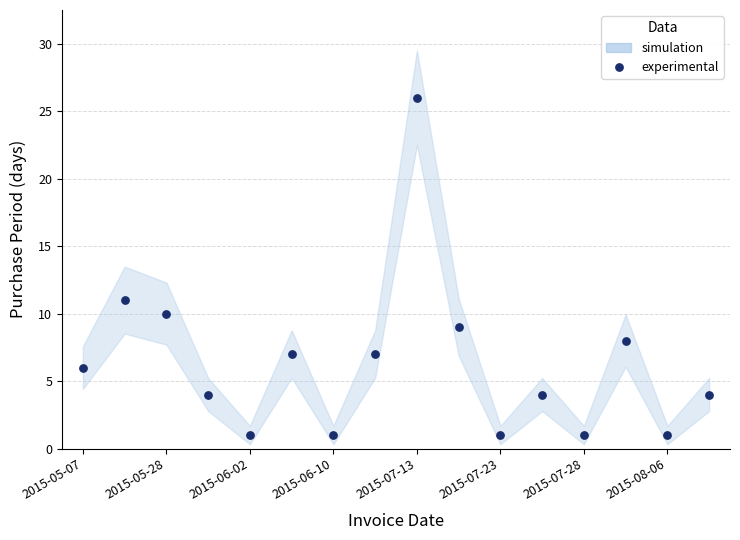

What is the range of Y values (max minus min)?

25